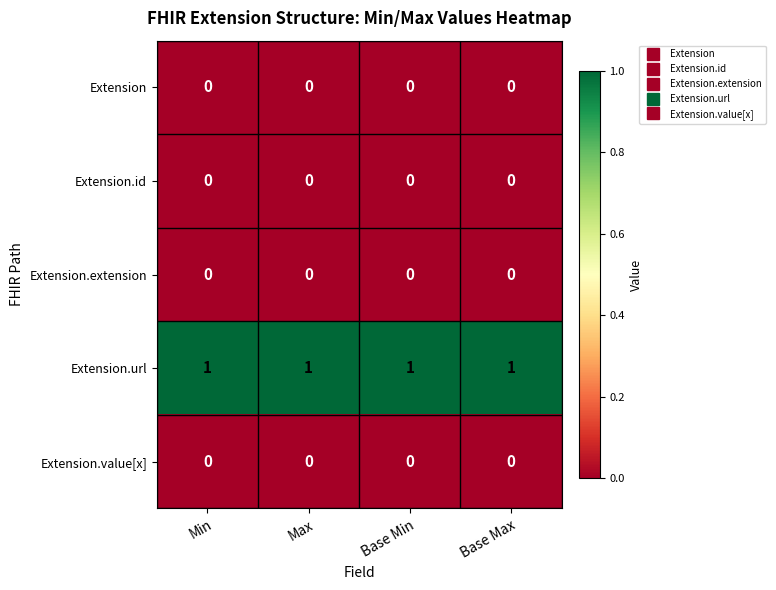

The Extension.url series shows 1 at Base Min. True or false?

True